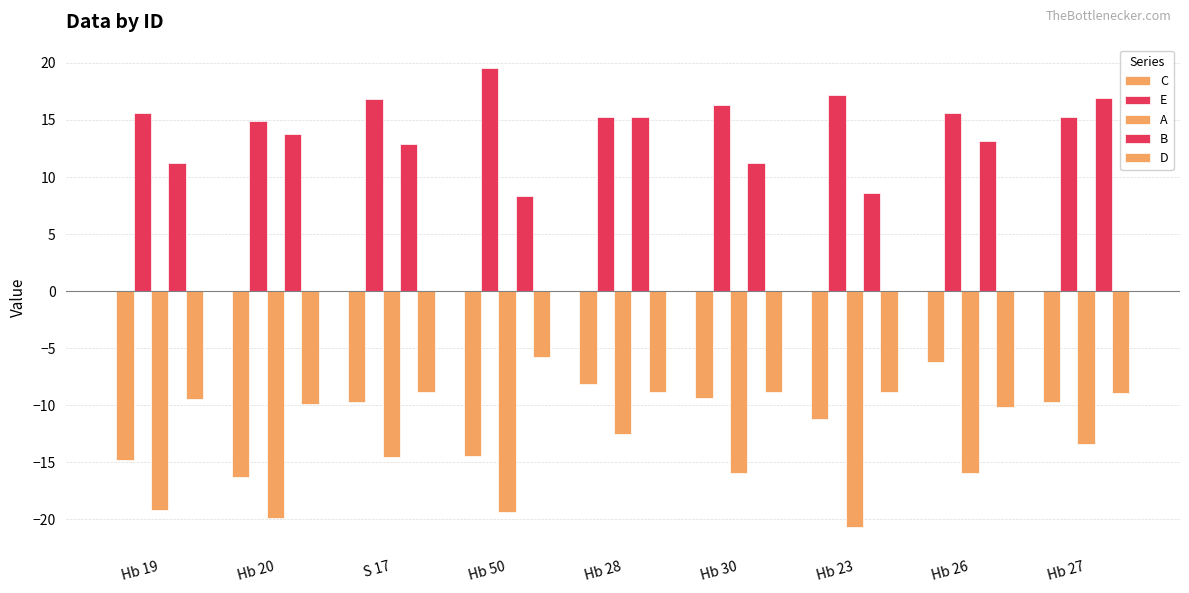

At which label is A closest to -16?

Hb 30